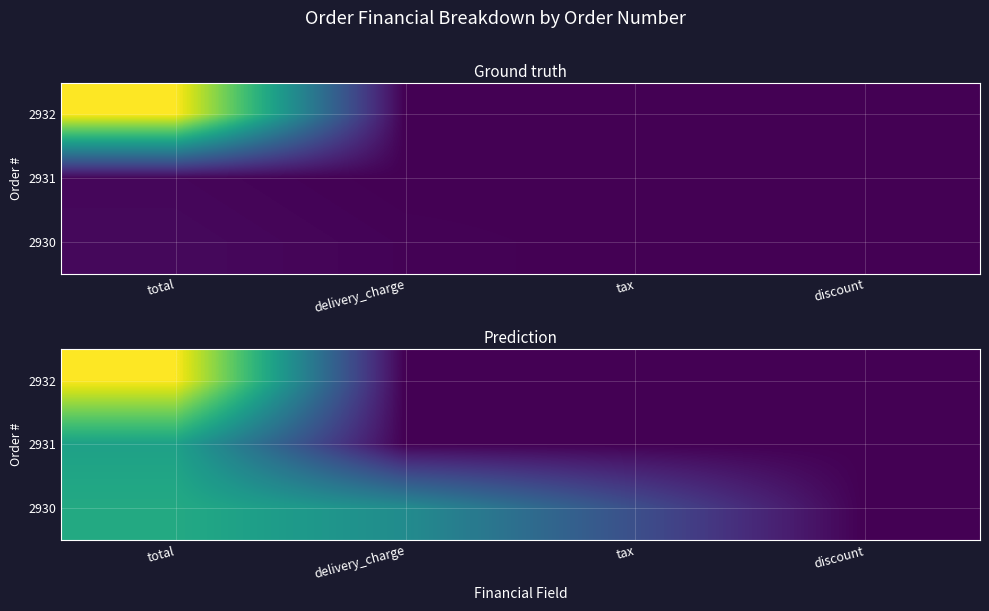

Is the value of 2930 at tax greater than the value of 2931 at total?

No